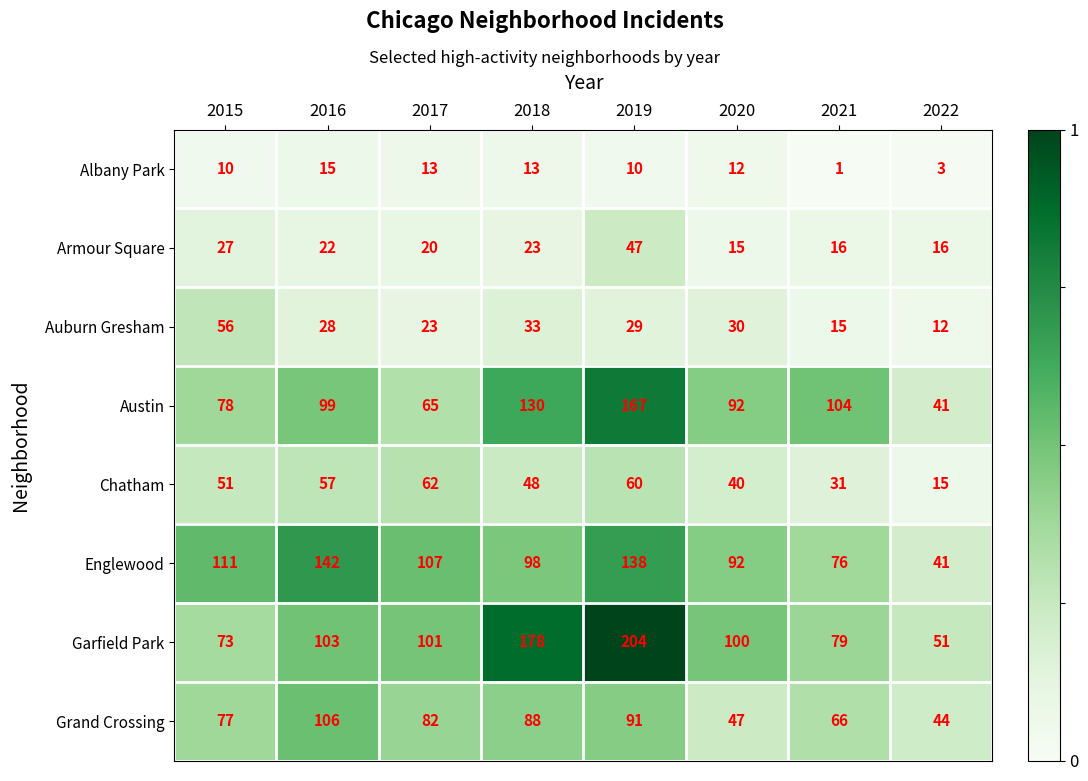

What is the sum of all Armour Square values?

186